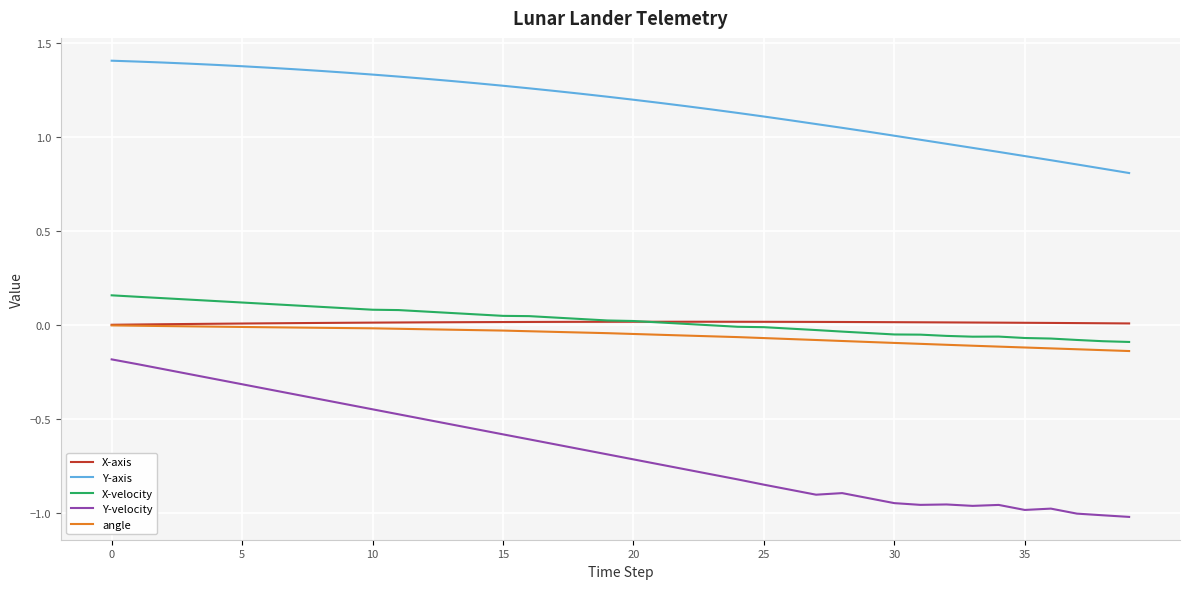

Which series has the largest total across all categories?

Y-axis